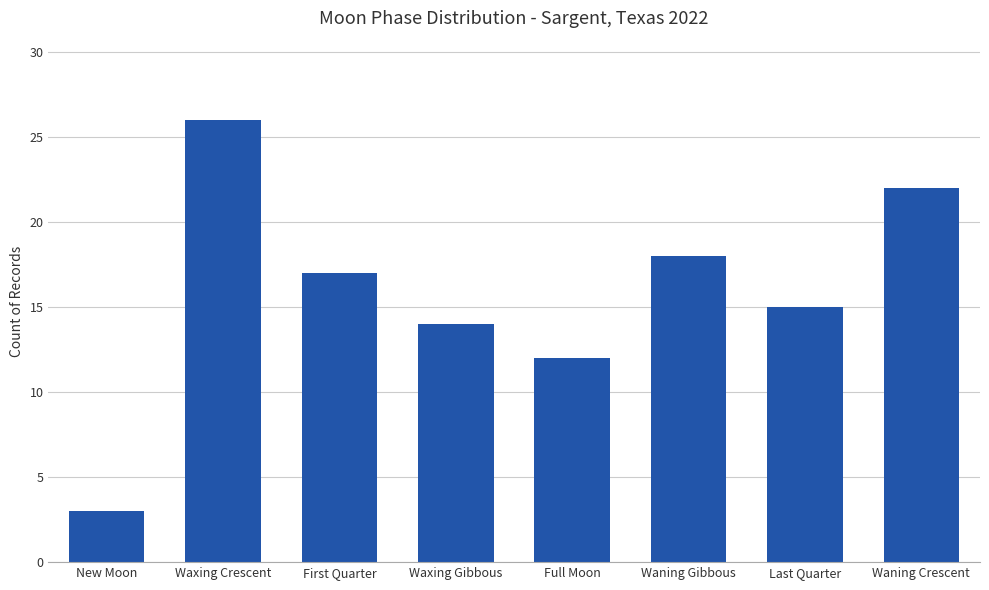

At which category does the chart reach its peak across all series?

Waxing Crescent